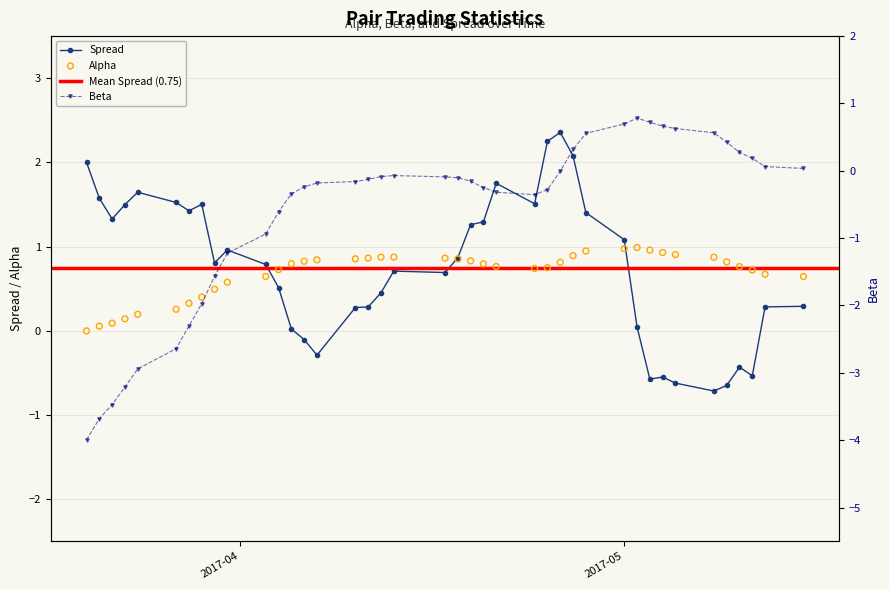

What is the value of the Spread point at the 7th from the left?

1.4